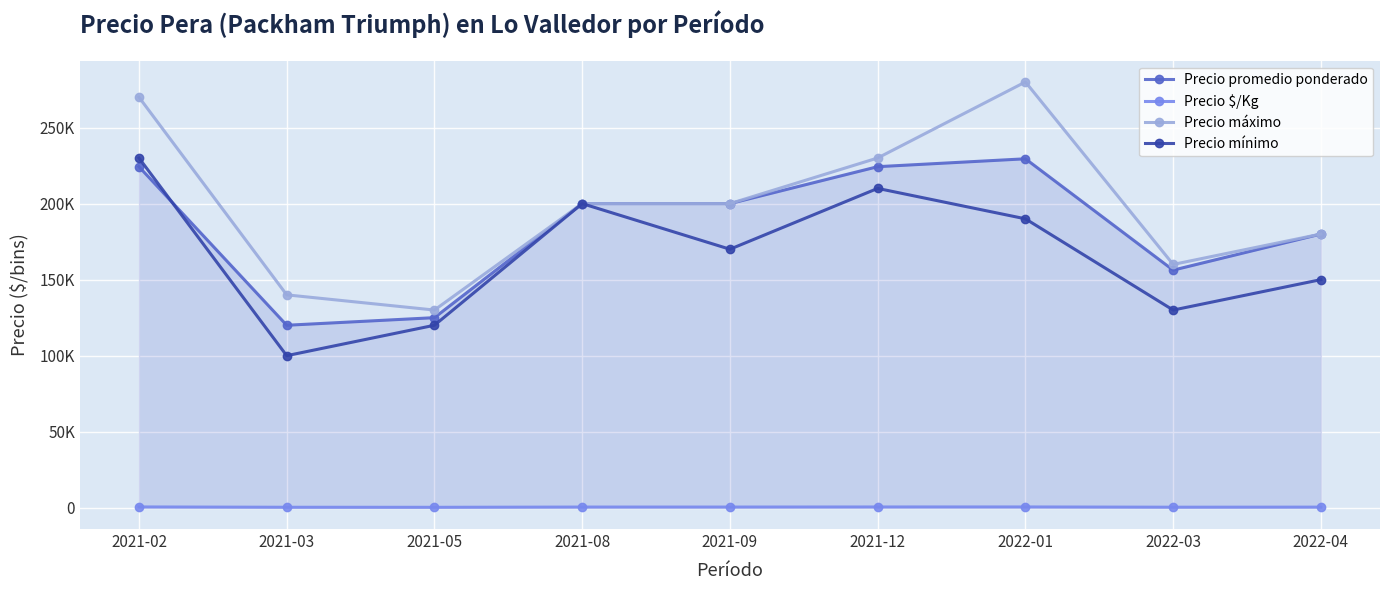

Is this an area chart (filled region under the line)?

Yes